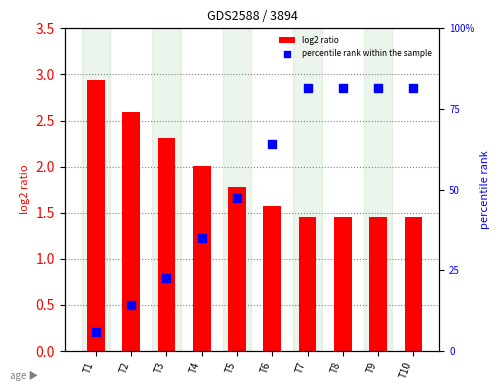

What is the total value across all series at T1?

3.0